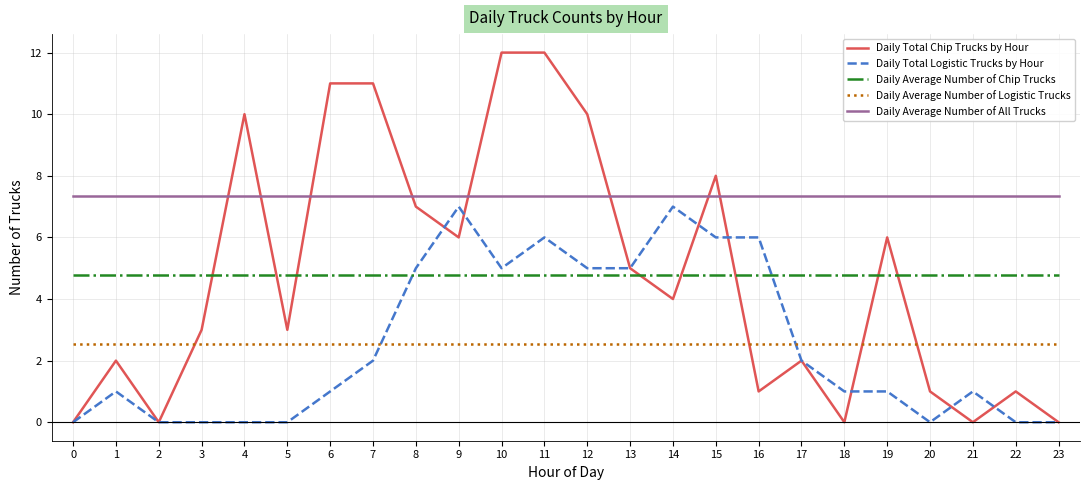

What is the sum of the Daily Average Number of All Trucks values at 16 and 20?

14.7